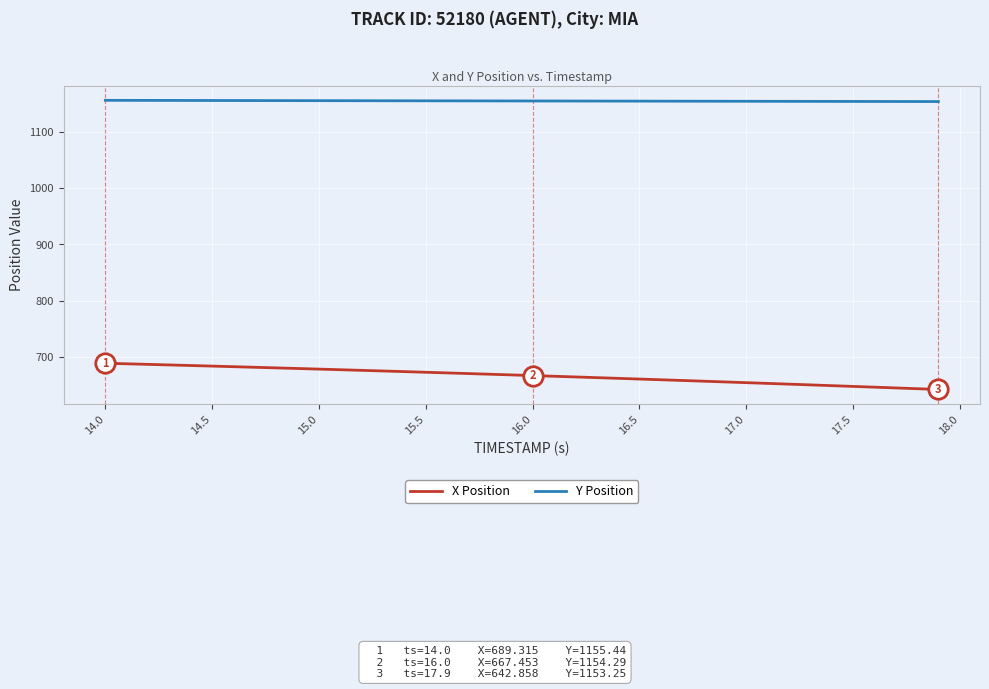

What is the difference between the maximum and minimum values in the X Position series?

46.5